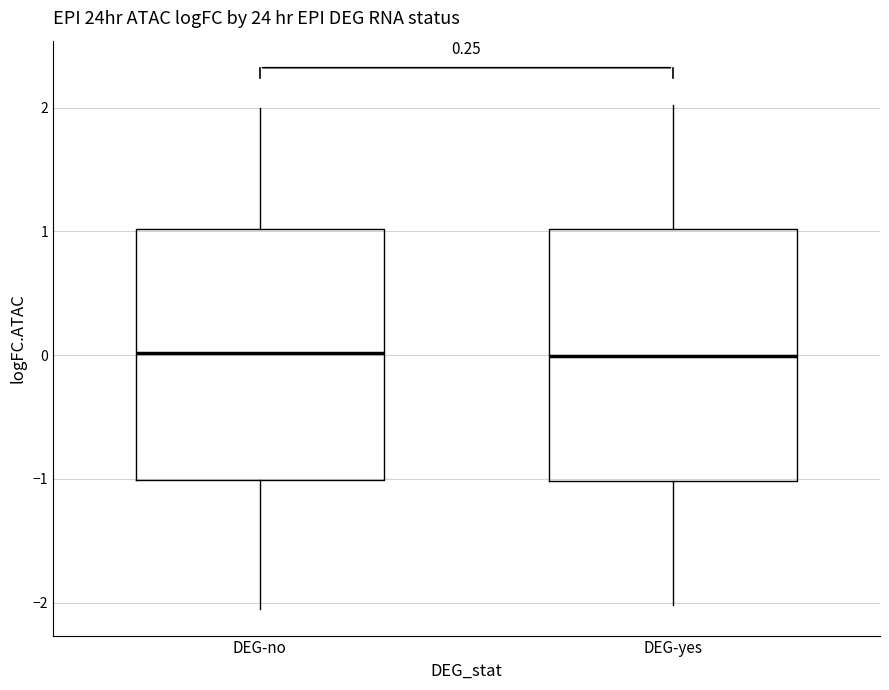

Reading left to right, transcribe this box plot: for each box, give where its median line is, the range the box spans, and where its two whiskers end, as read against the y-axis. The values are not printed on the chart, so give them approximately, as read against the axis.

DEG-no: median 0, box -1 to 1, whiskers -2 to 2
DEG-yes: median 0, box -1 to 1, whiskers -2 to 2